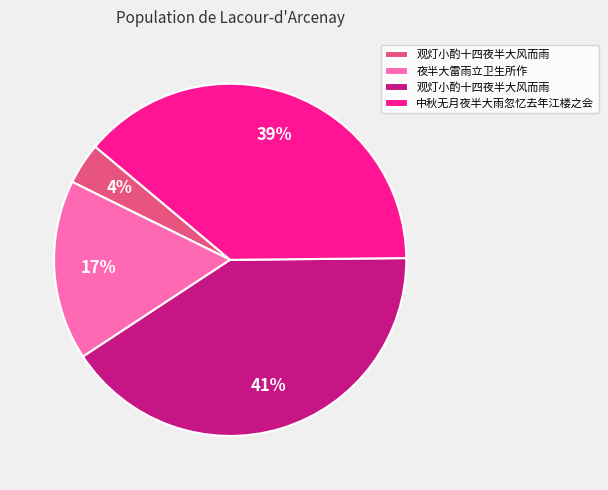

To the nearest percent, what is the difference between the largest and smallest slice percentages?

37%